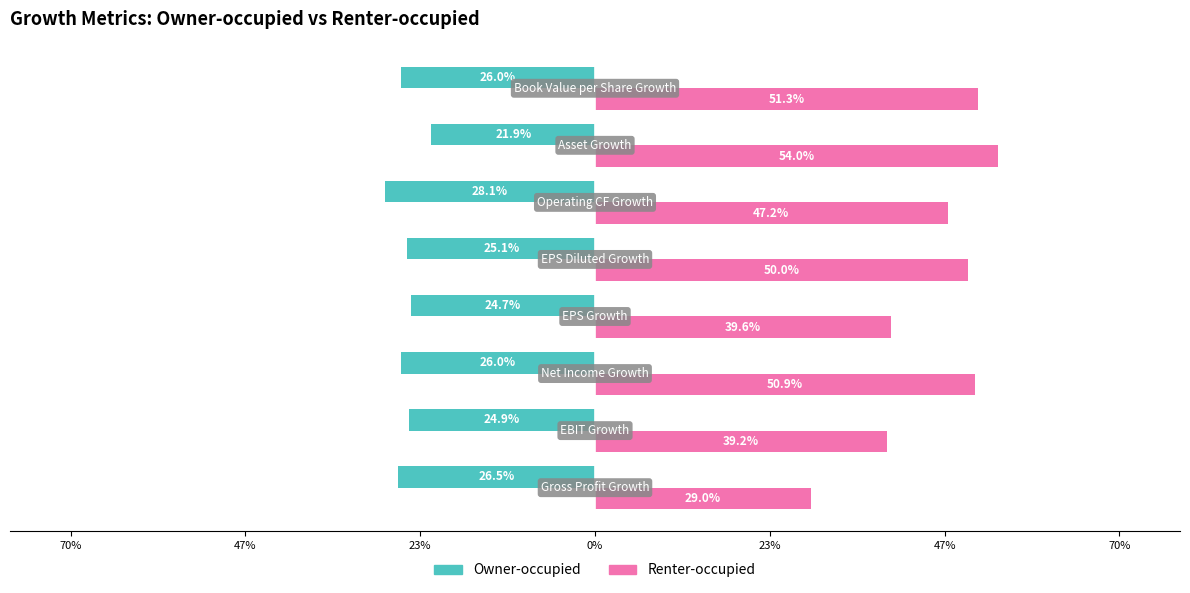

What are all the series names shown in the legend?

Owner-occupied, Renter-occupied